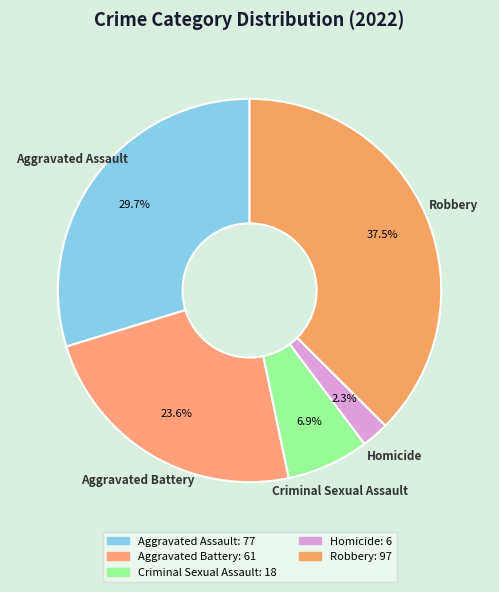

The Criminal Sexual Assault slice represents 1% of the pie. True or false?

False